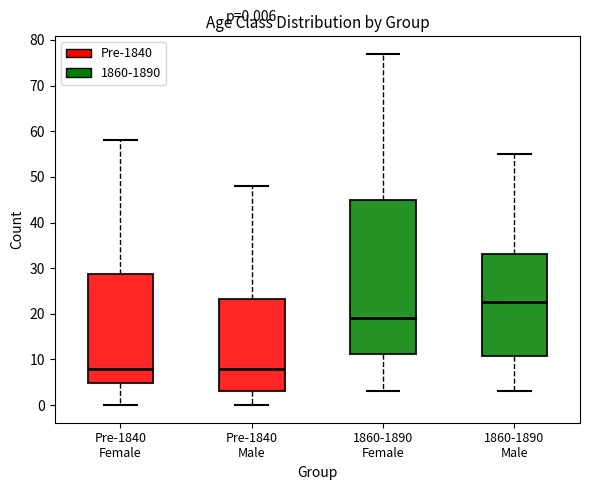

Comparing the boxes themselves (not the whiskers), which one is the tallest?

1860-1890 Female